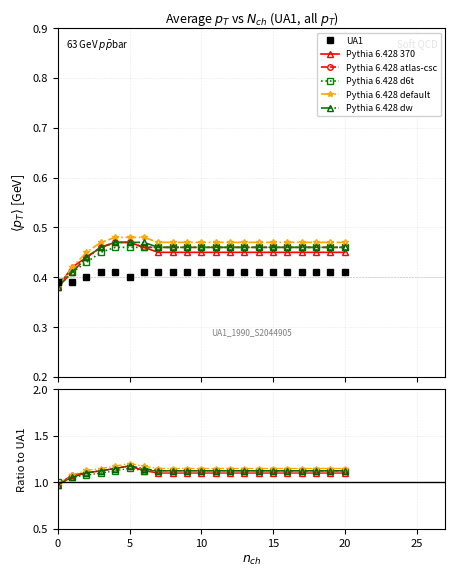

Between 20 and 20, which is larger?

20